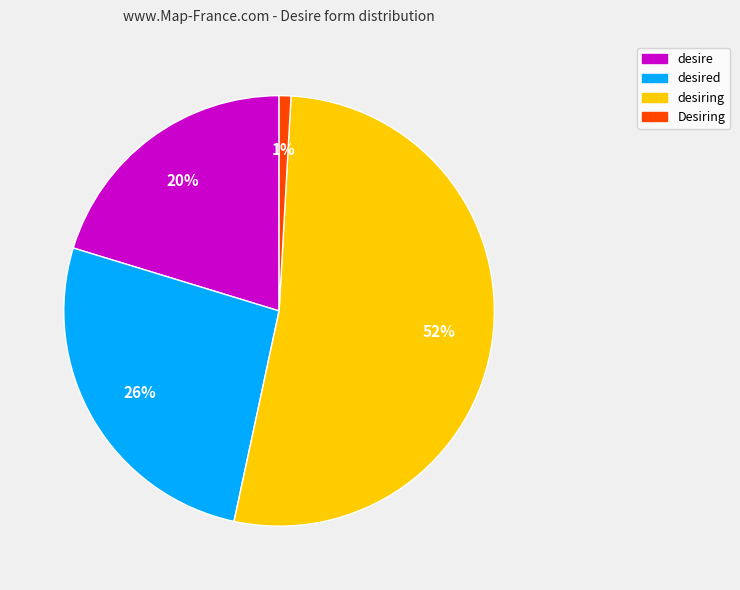

Is there any slice that represents more than half of the pie?

Yes